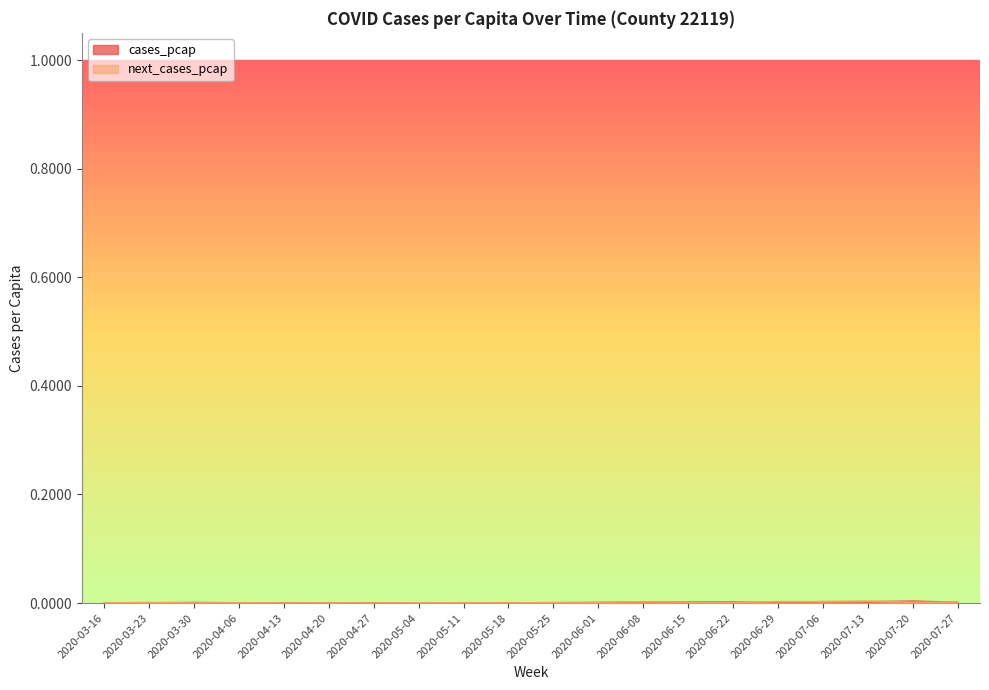

After their last crossing, which series has the higher values: cases_pcap or next_cases_pcap?

next_cases_pcap